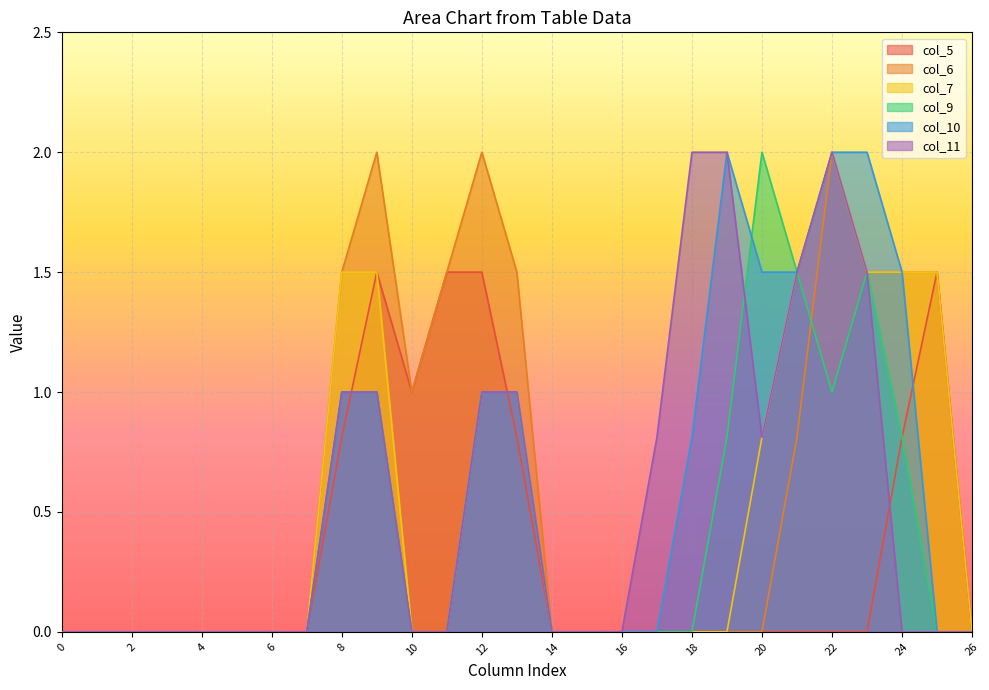

Reading right to left, transcribe all the data shown in this chart.

col_5: 0.0	1.5	0.8	0.0	0.0	0.0	0.0	0.0	0.0	0.0	0.0	0.0	0.0	0.8	1.5	1.5	1.0	1.5	0.8	0.0	0.0	0.0	0.0	0.0	0.0	0.0	0.0
col_6: 0.0	1.5	1.5	1.5	2.0	0.8	0.0	0.0	0.0	0.0	0.0	0.0	0.0	1.5	2.0	1.5	1.0	2.0	1.5	0.0	0.0	0.0	0.0	0.0	0.0	0.0	0.0
col_7: 0.0	1.5	1.5	1.5	2.0	1.5	0.8	0.0	0.0	0.0	0.0	0.0	0.0	1.0	1.0	0.0	0.0	1.5	1.5	0.0	0.0	0.0	0.0	0.0	0.0	0.0	0.0
col_9: 0.0	0.0	0.8	1.5	1.0	1.5	2.0	0.8	0.0	0.0	0.0	0.0	0.0	1.0	1.0	0.0	0.0	1.0	1.0	0.0	0.0	0.0	0.0	0.0	0.0	0.0	0.0
col_10: 0.0	0.0	1.5	2.0	2.0	1.5	1.5	2.0	0.8	0.0	0.0	0.0	0.0	1.0	1.0	0.0	0.0	1.0	1.0	0.0	0.0	0.0	0.0	0.0	0.0	0.0	0.0
col_11: 0.0	0.0	0.0	1.5	2.0	1.5	0.8	2.0	2.0	0.8	0.0	0.0	0.0	1.0	1.0	0.0	0.0	1.0	1.0	0.0	0.0	0.0	0.0	0.0	0.0	0.0	0.0